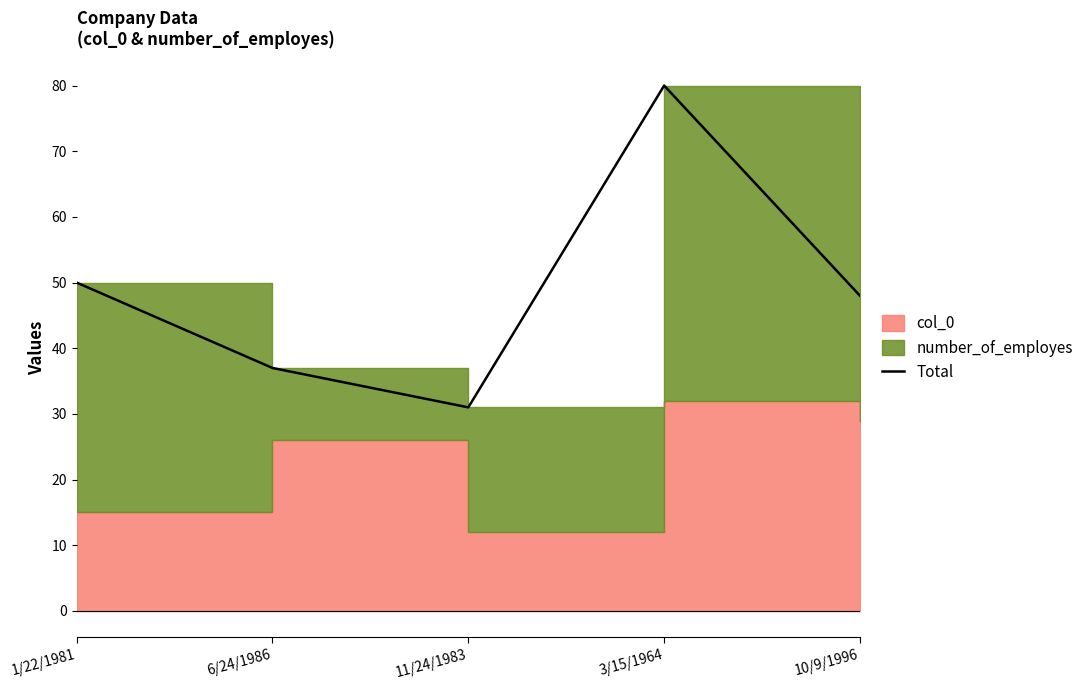

What is the change in value from 1/22/1981 to 10/9/1996?

-2